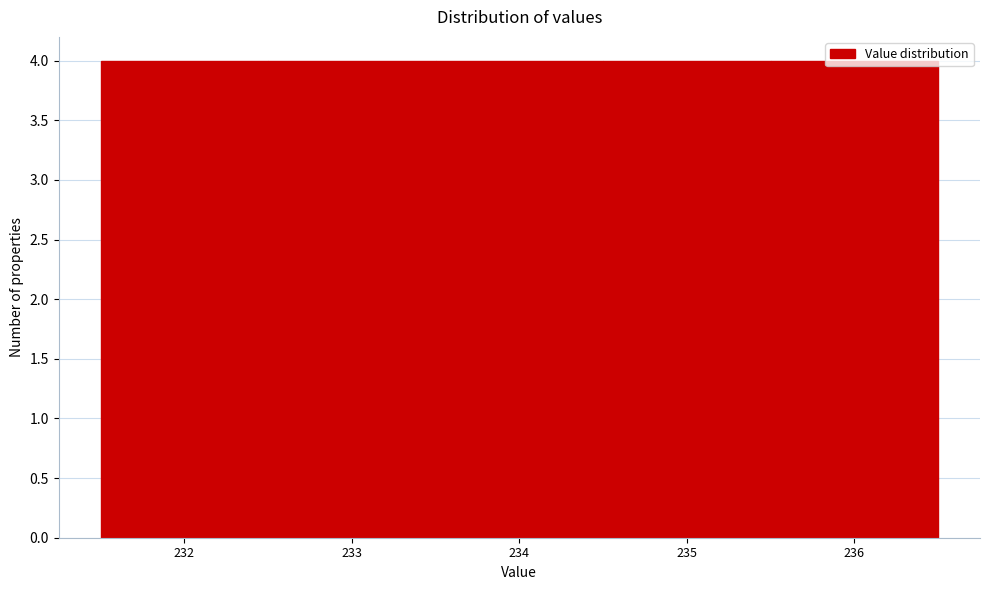

Reading left to right, list every bar in this chart as the range it spans on the x-axis followed by its height. The values are not printed on the chart, so give them approximately, as read against the axis.

231.5 to 232.5: 4
232.5 to 233.5: 4
233.5 to 234.5: 4
234.5 to 235.5: 4
235.5 to 236.5: 4